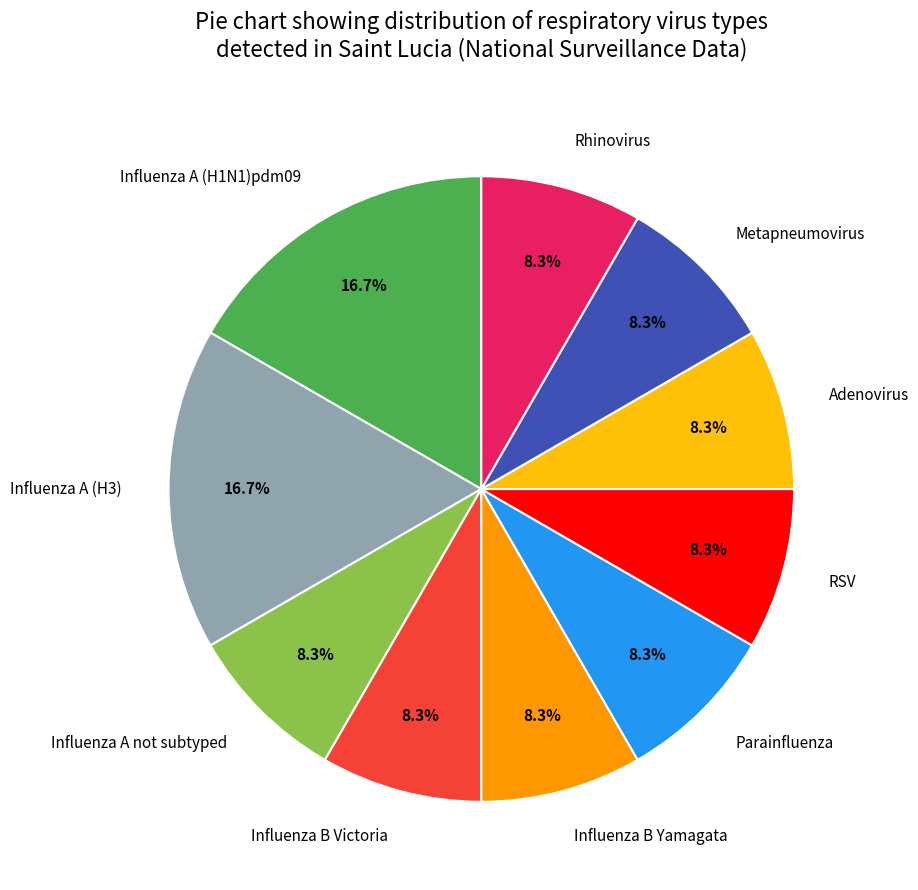

Is there a majority slice in this chart?

No